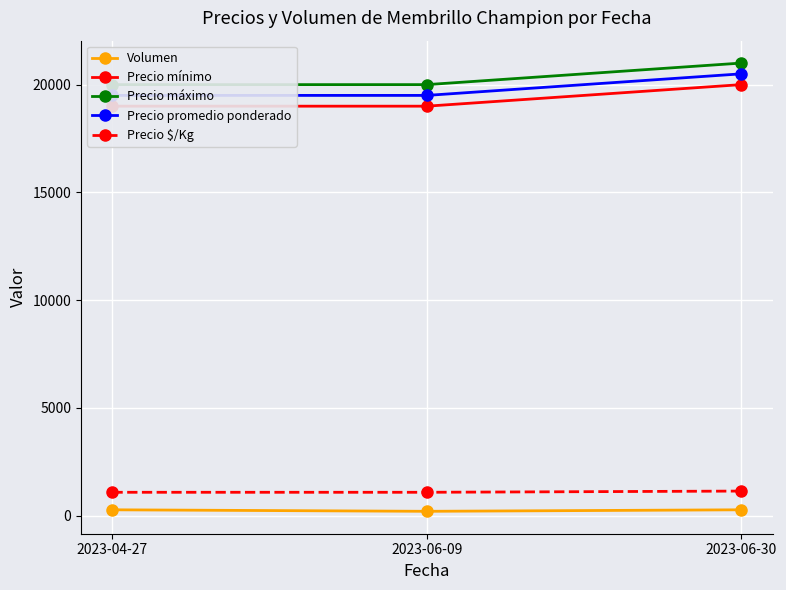

Where is Precio mínimo nearest to the value 19500?

2023-04-27